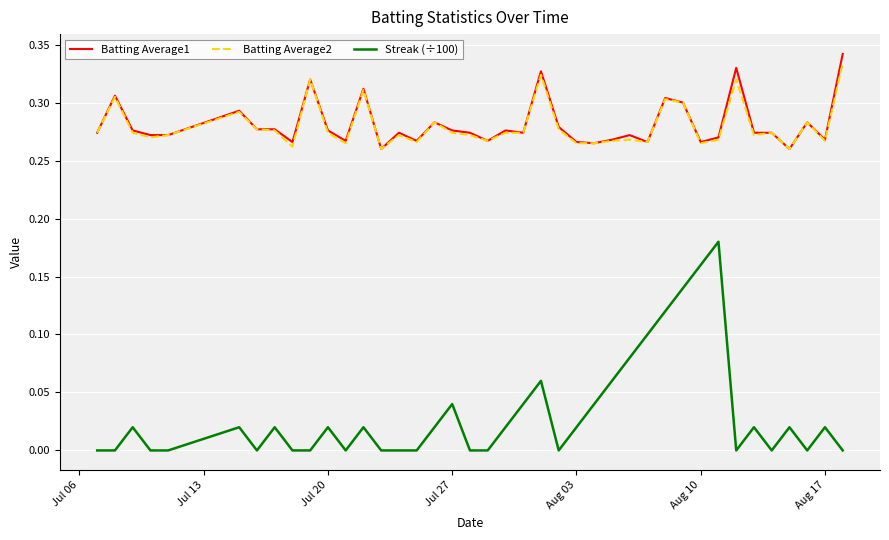

How many lines are shown in the chart?

3